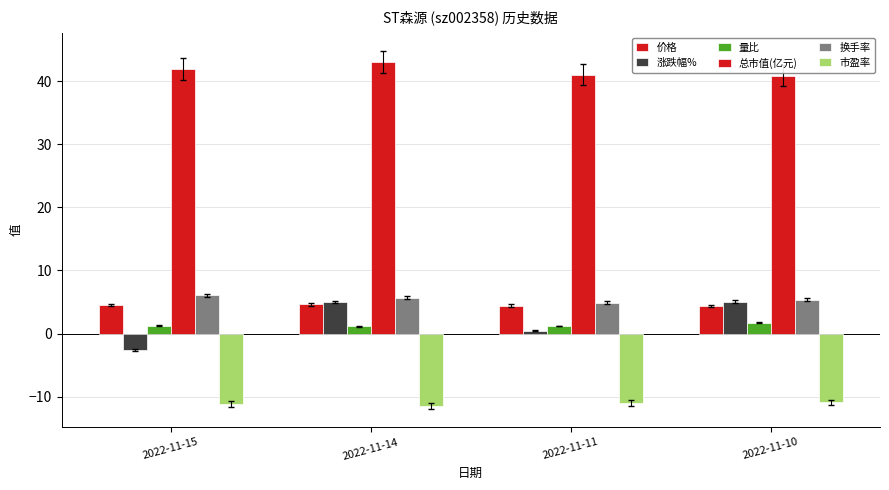

Are the bars horizontal?

No